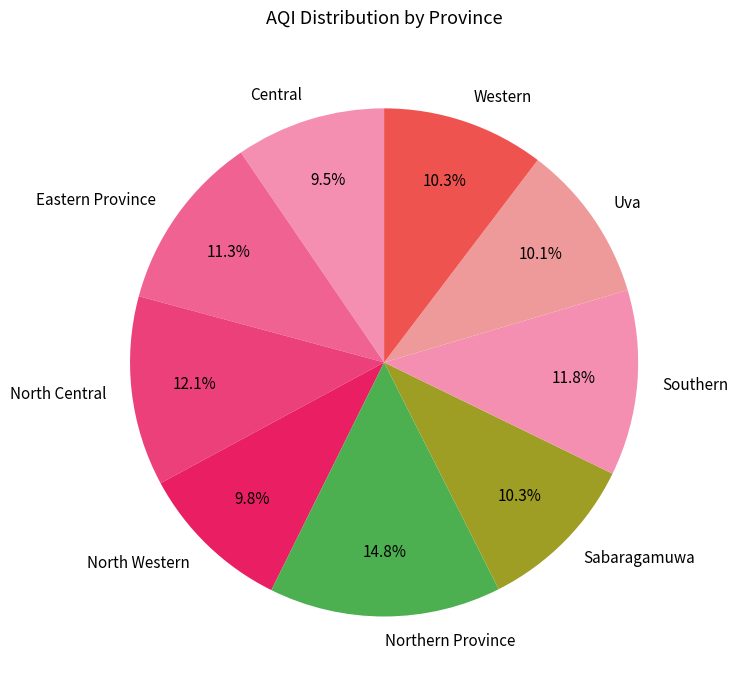

To the nearest percent, what is the difference between the North Western and Northern Province slice percentages?

5%